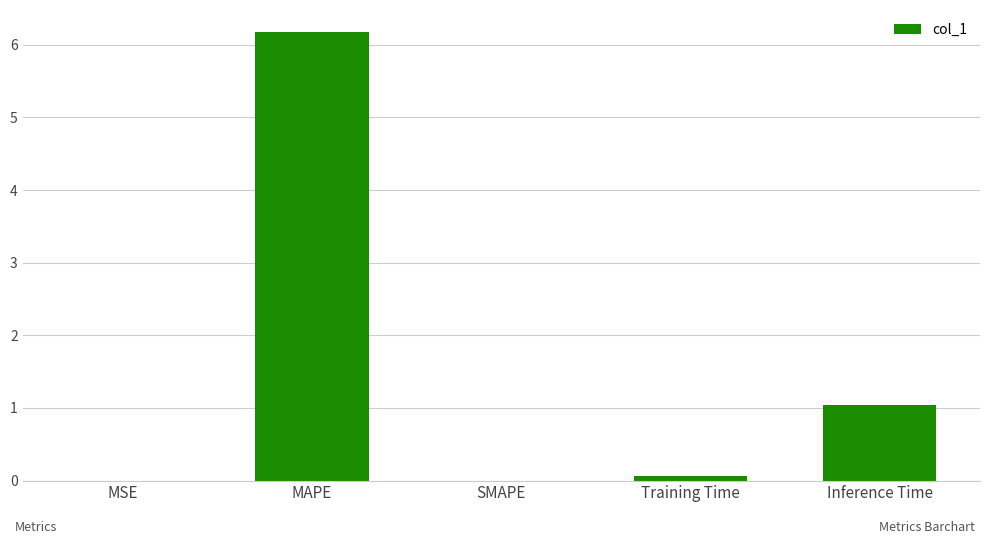

The value at SMAPE is 0.0. True or false?

True